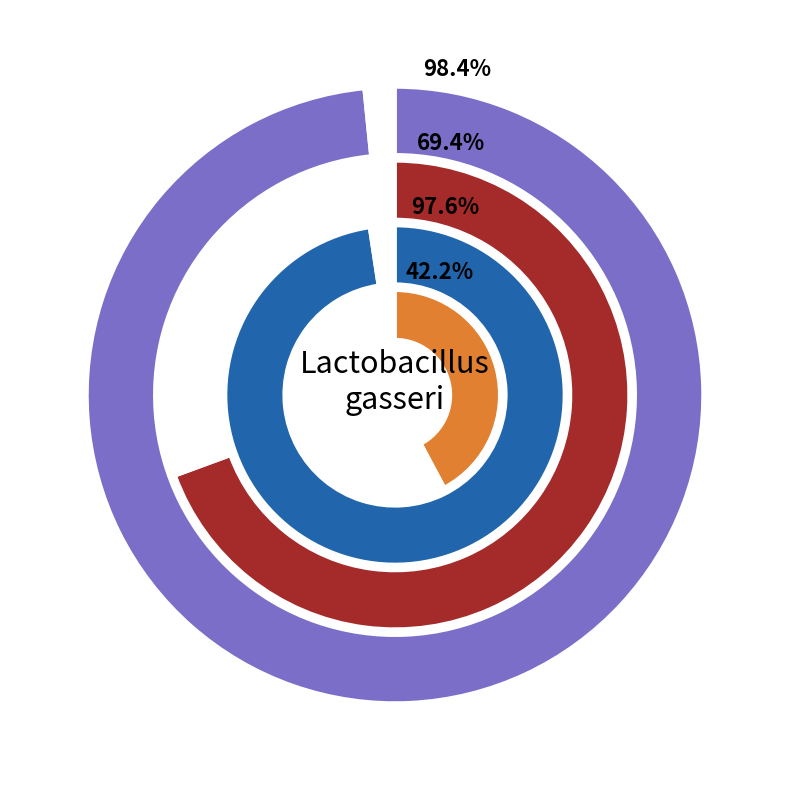

How many slices are in this pie chart?

4